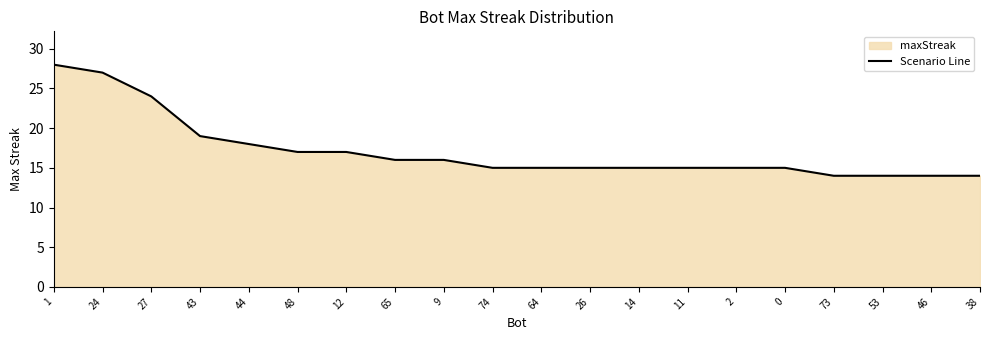

At which label is the value closest to 21?

43